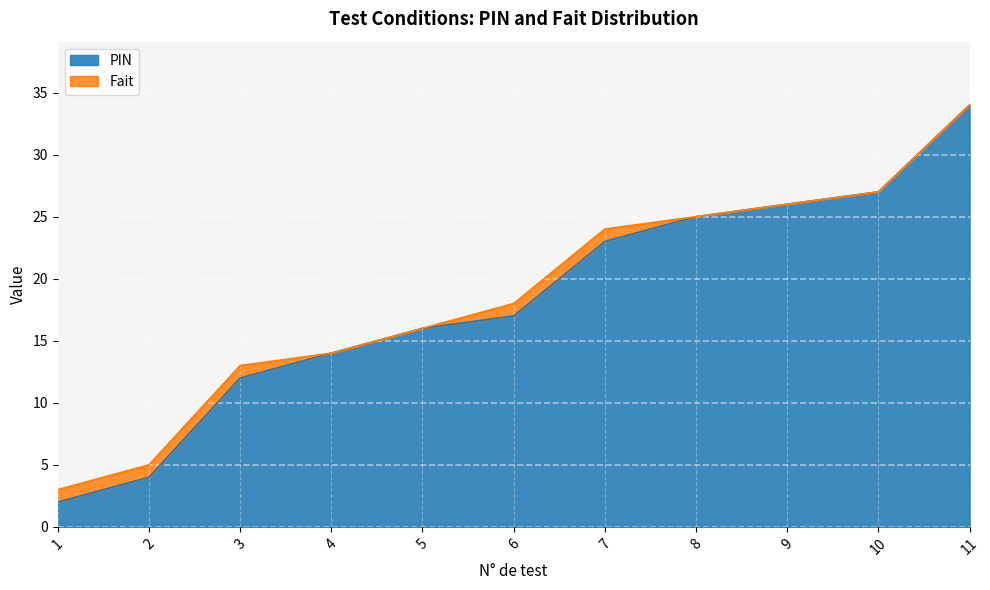

Rank the categories by value from lowest to highest.

1, 2, 3, 4, 5, 6, 7, 8, 9, 10, 11